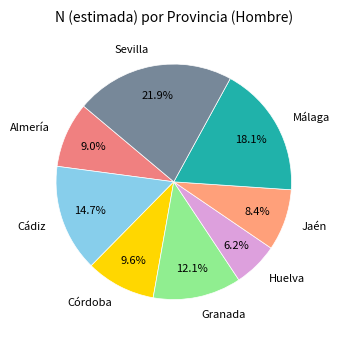

Is Jaén the majority of the pie?

No